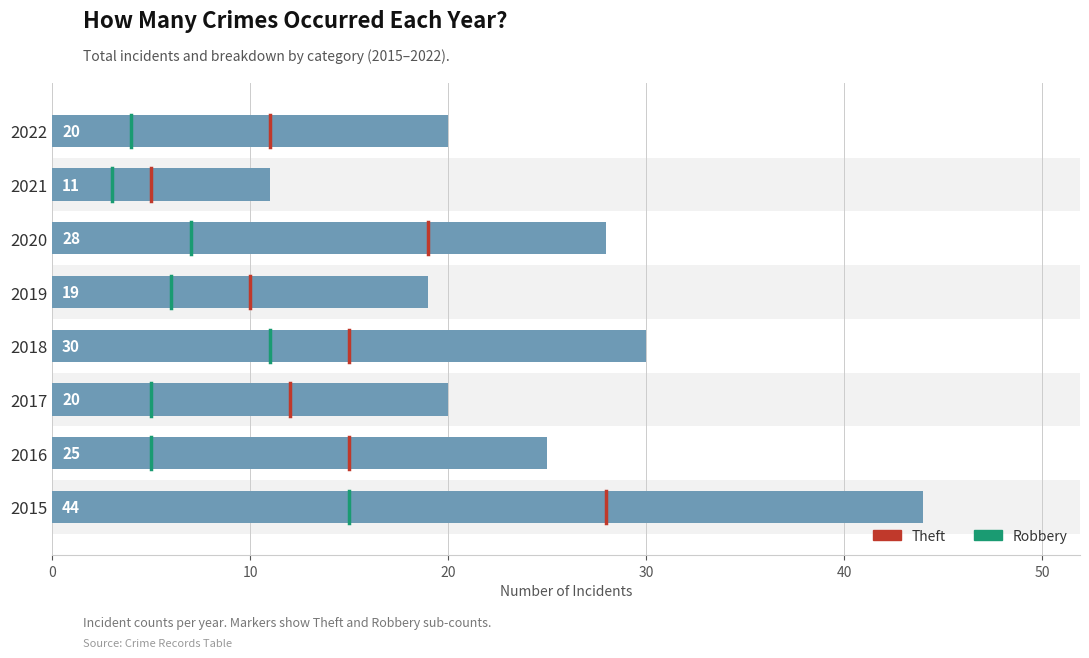

Is the value of Robbery at 2016 greater than the value of Theft at 2019?

No